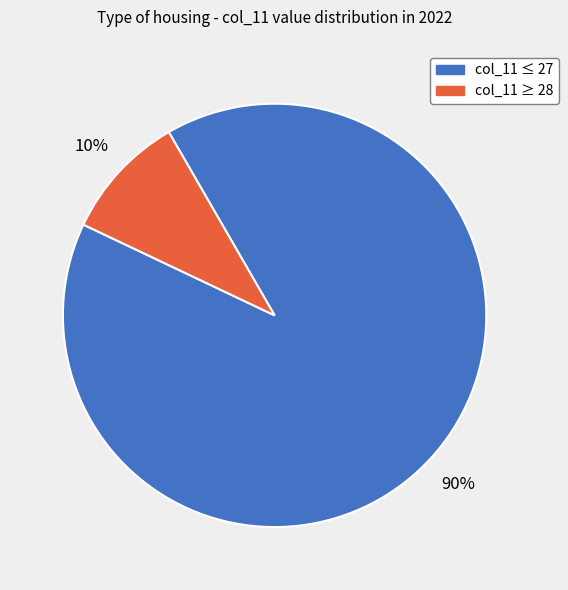

To the nearest percent, what is the average slice percentage?

50%